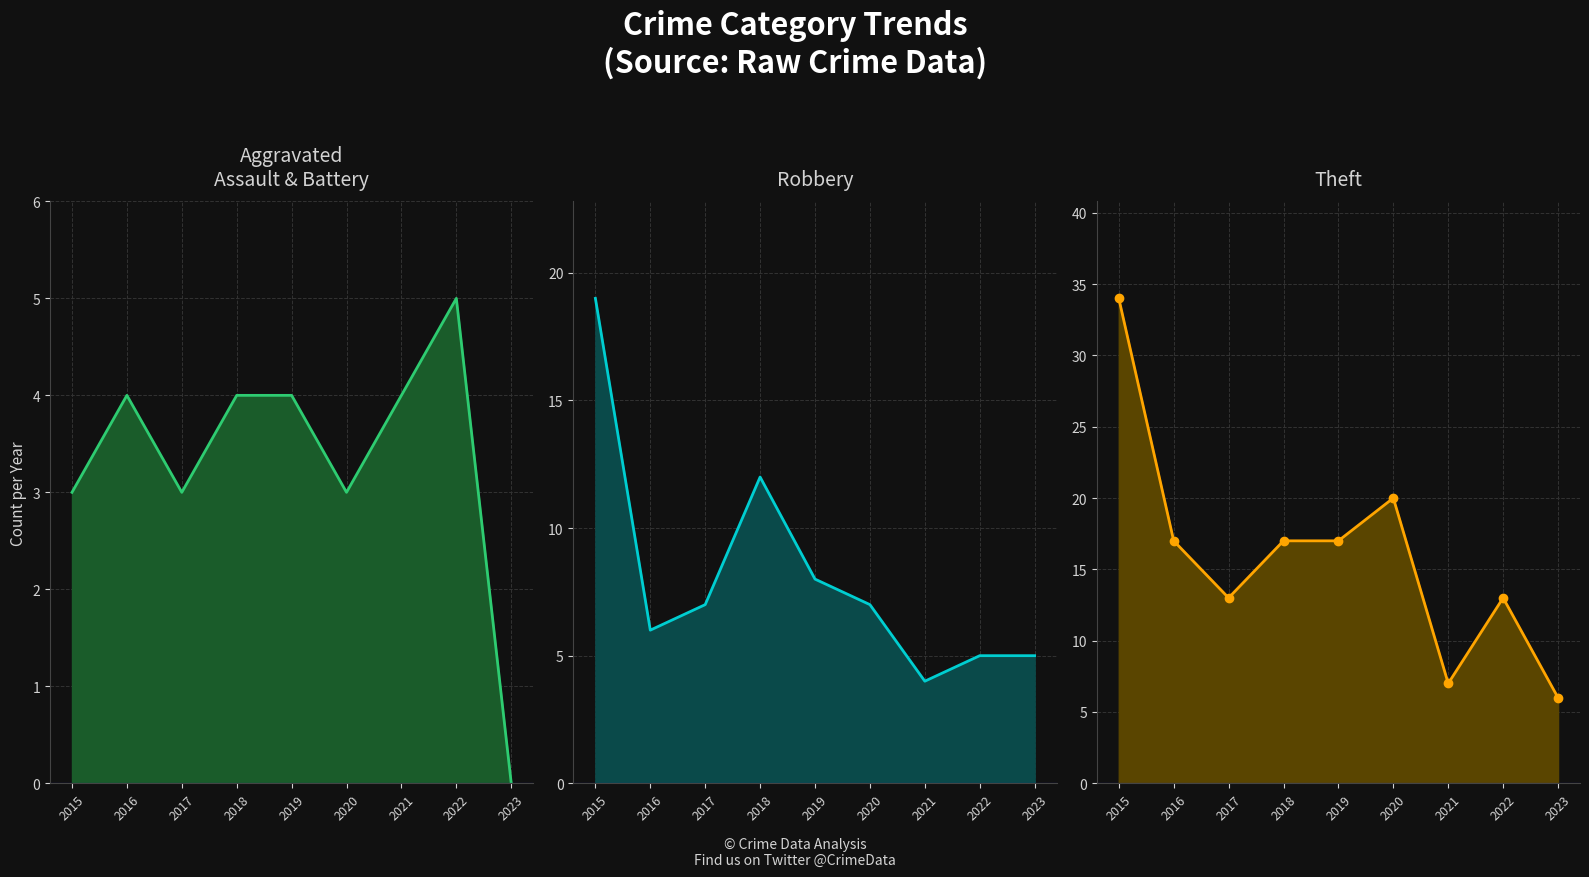

The value of Robbery at 2018 is 12. True or false?

True